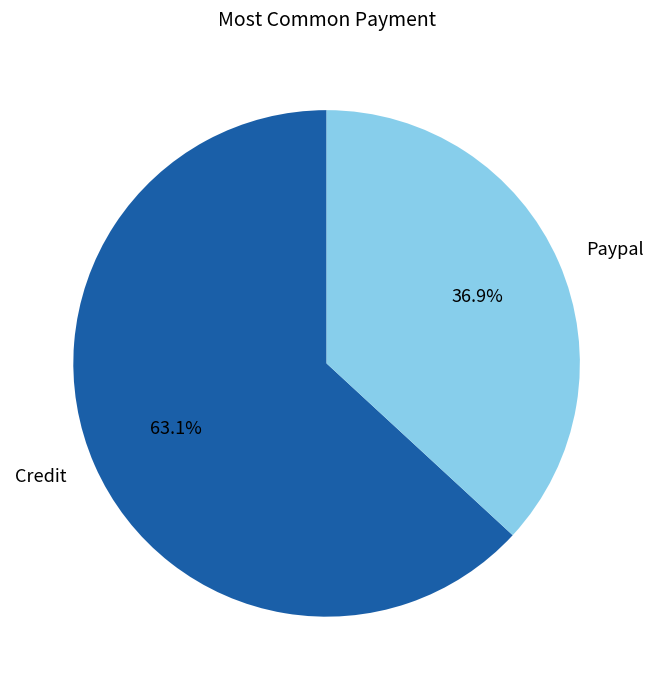

What is the smallest slice in the pie chart?

Paypal